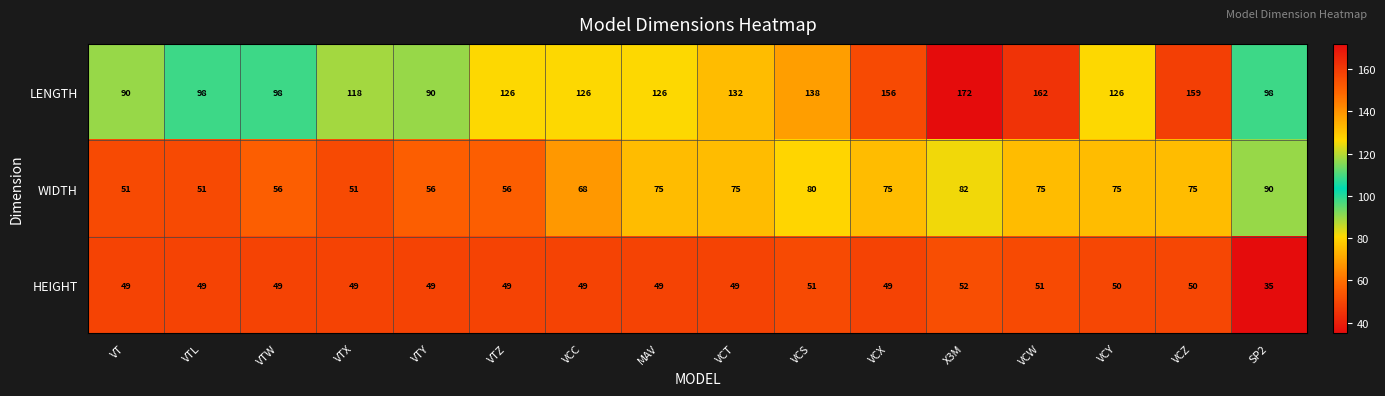

The LENGTH series shows 126 at VCY. True or false?

True